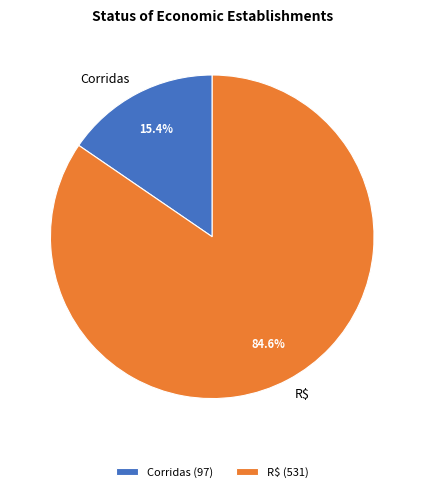

True or false: R$ accounts for 85% of the total.

True